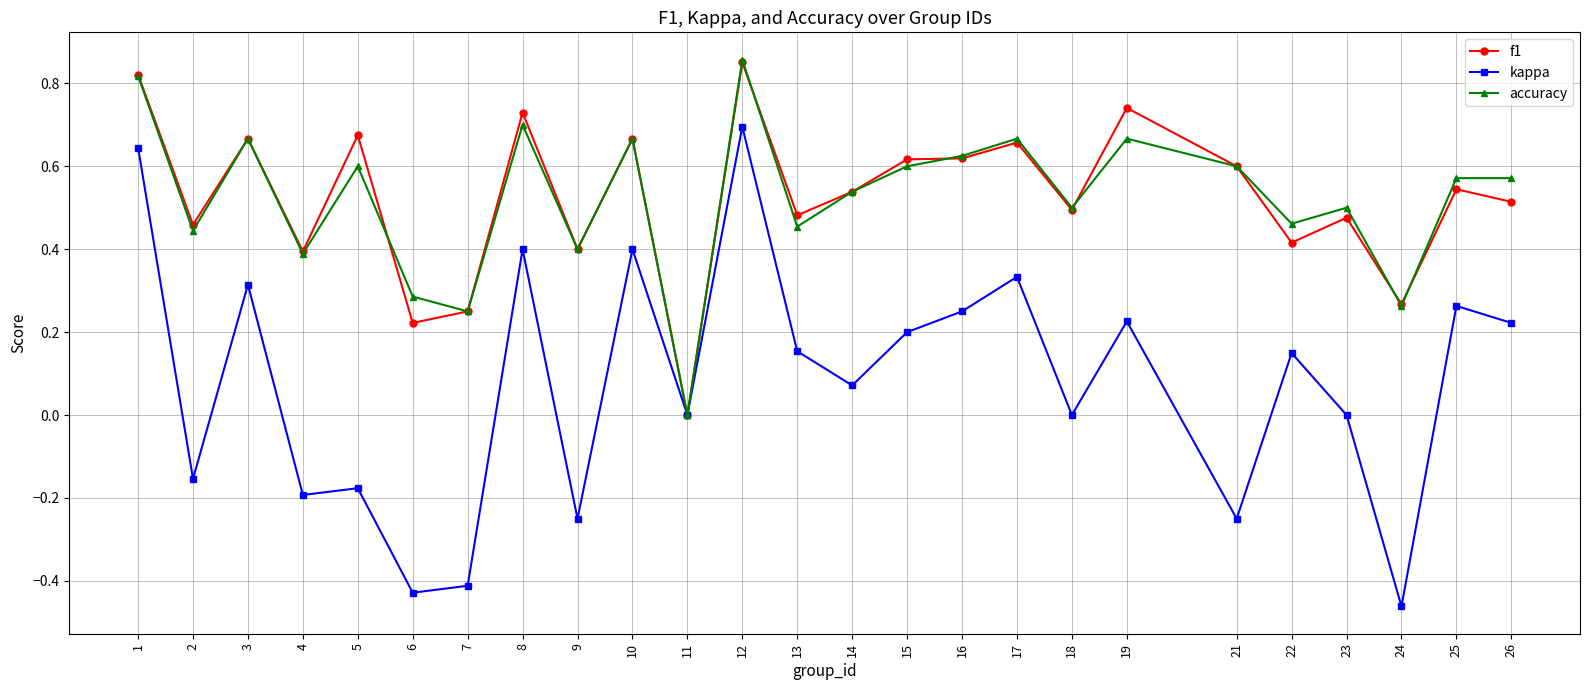

Which series has the largest range (max minus min)?

kappa